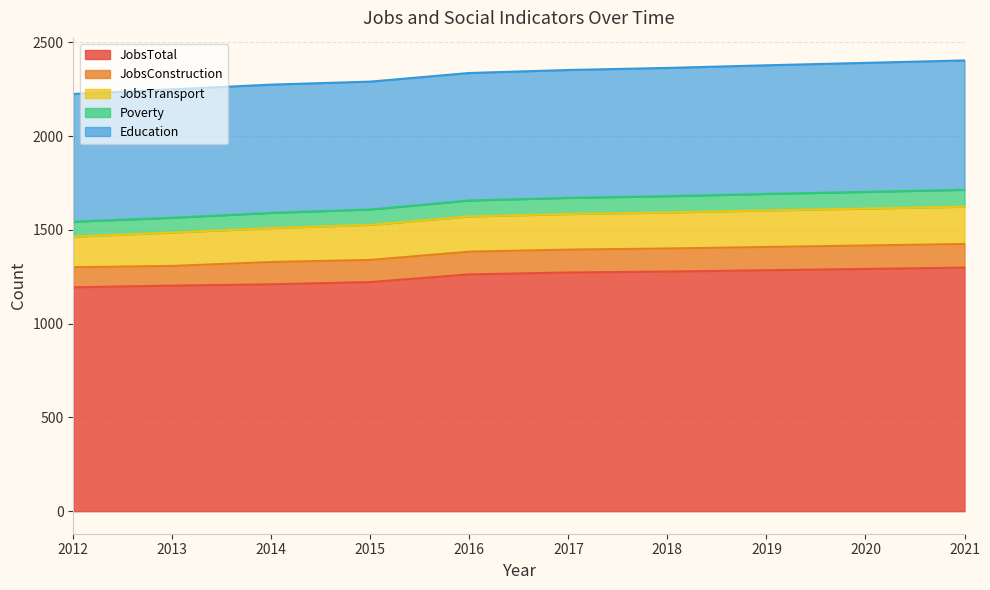

At how many categories does at least one series exceed 840?

10